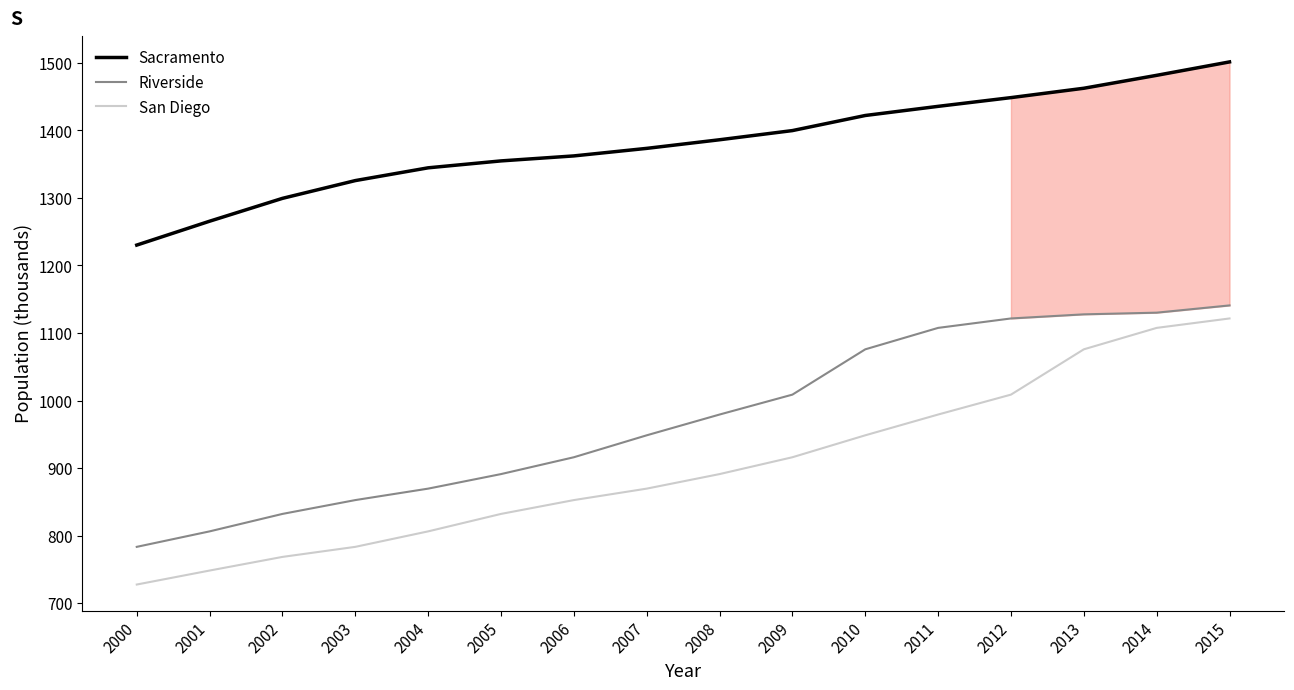

What is the minimum value shown in the chart?

727.6